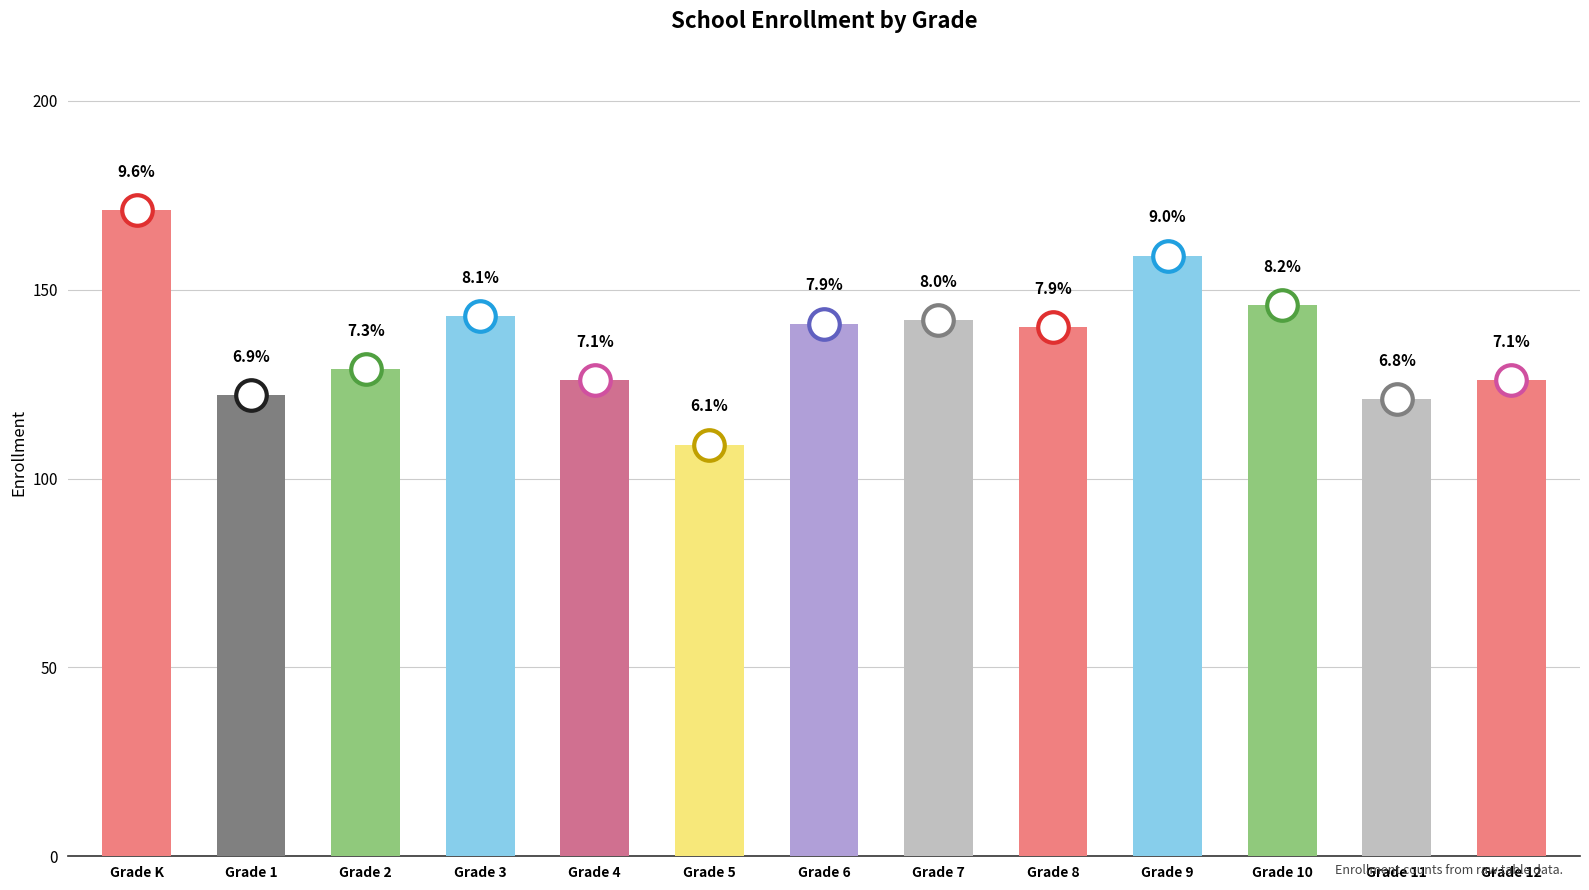

Rank the categories by value from highest to lowest.

Grade K, Grade 9, Grade 10, Grade 3, Grade 7, Grade 6, Grade 8, Grade 2, Grade 4, Grade 12, Grade 1, Grade 11, Grade 5